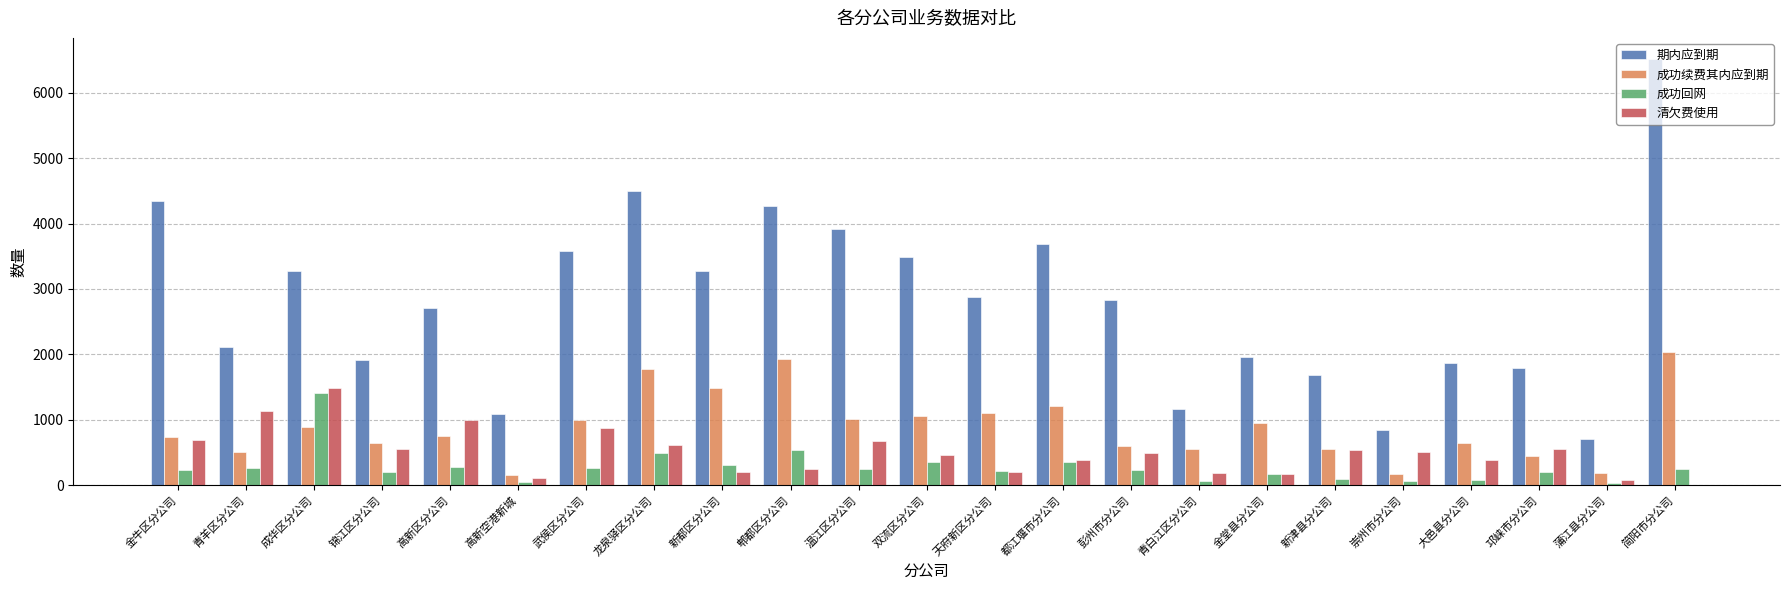

The value of 成功回网 at 大邑县分公司 is 81. True or false?

True